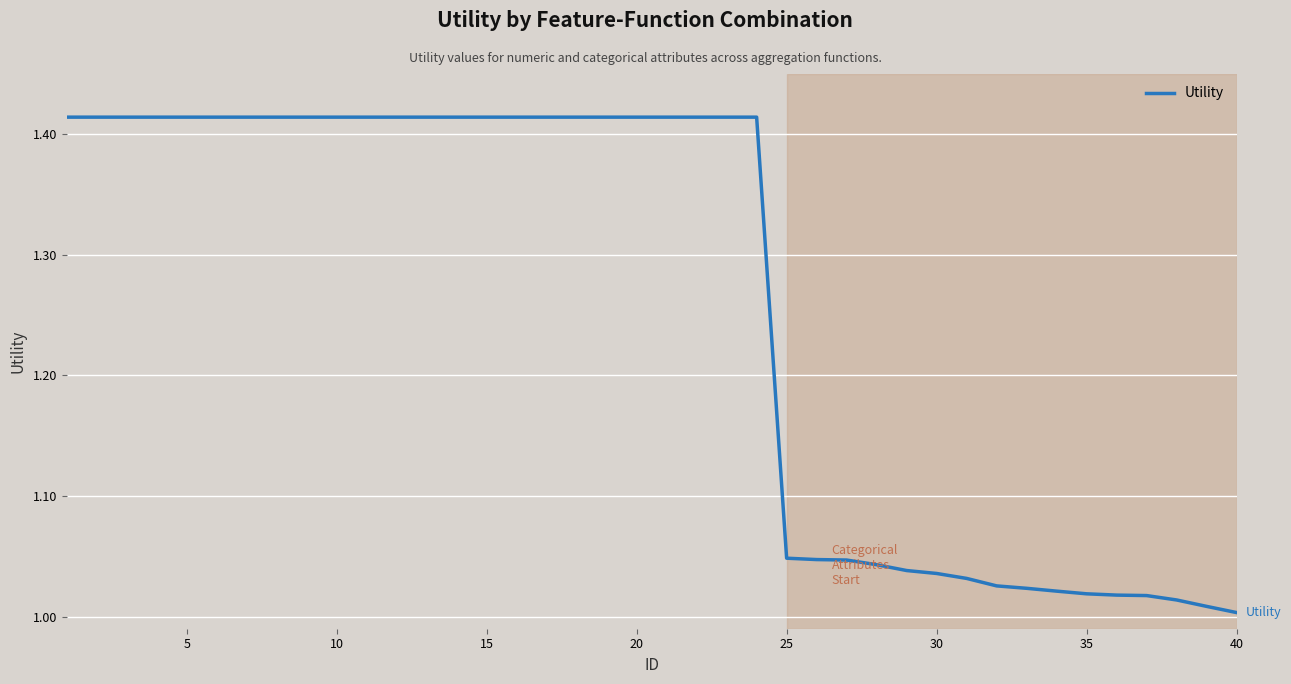

What is the difference between the maximum and minimum values?

0.4